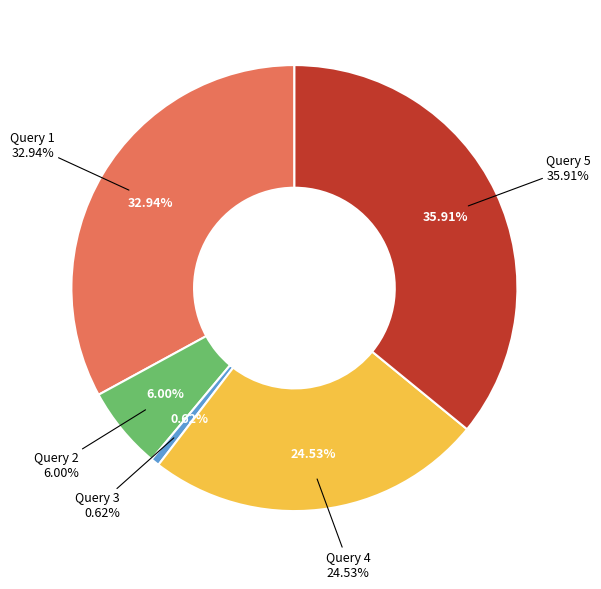

What is the change in value from Query 4 to Query 5?

+3169